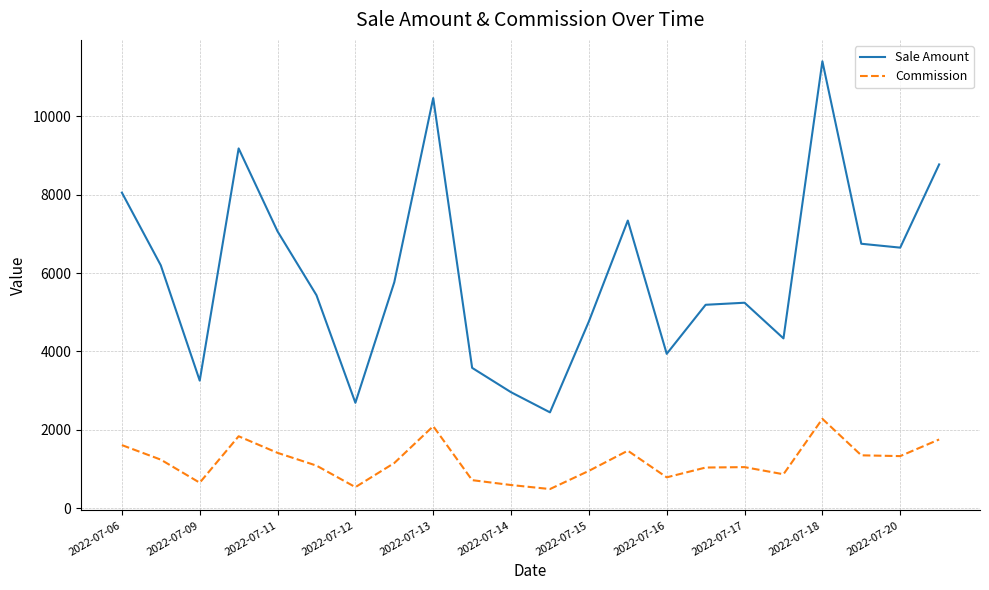

Which series has the largest range (max minus min)?

Sale Amount